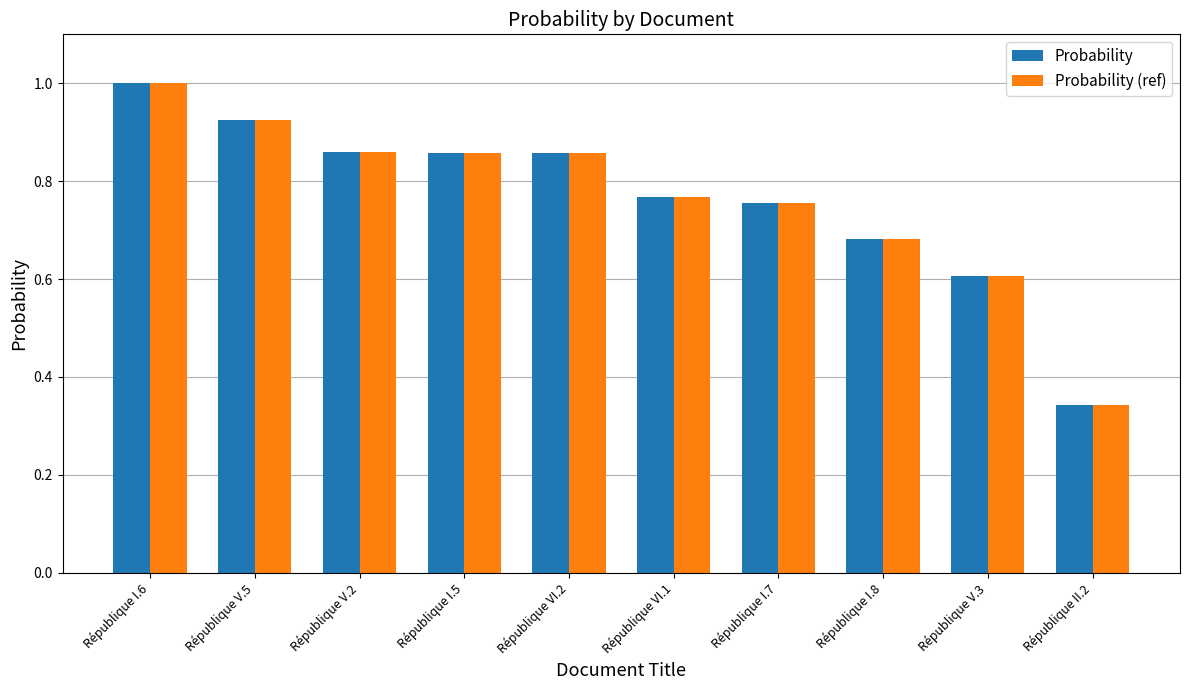

What is the difference between the maximum and second lowest values in the Probability (ref) series?

0.4